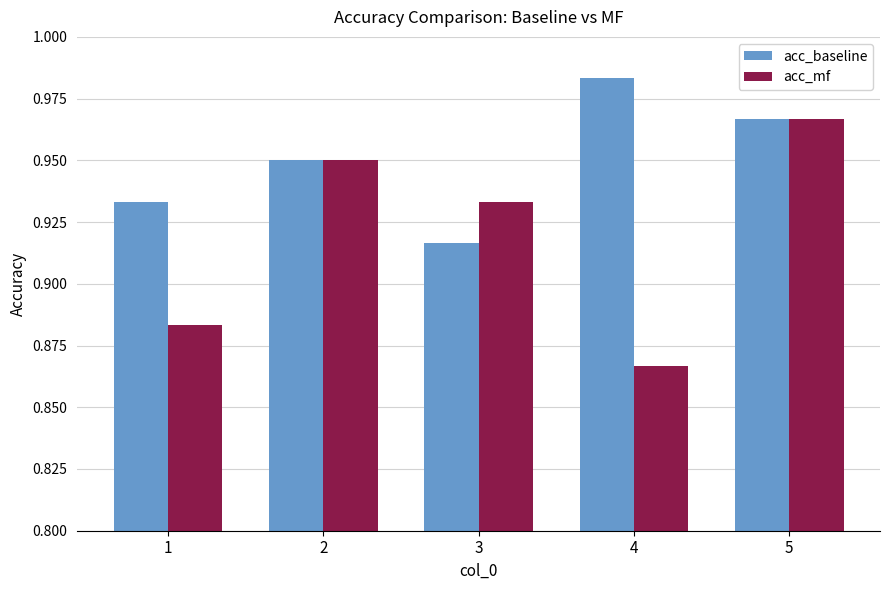

How many groups of bars are there?

5